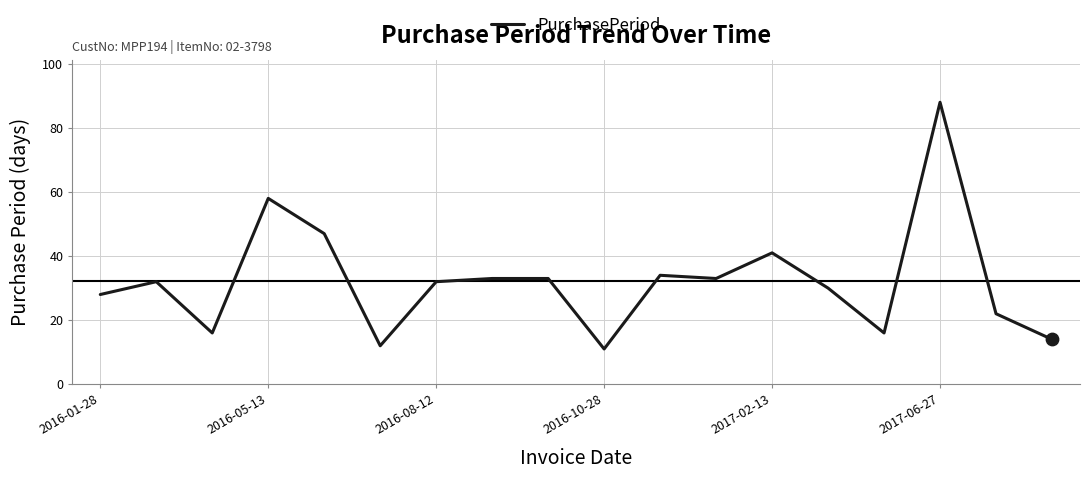

What is the difference between the maximum and minimum values?

77